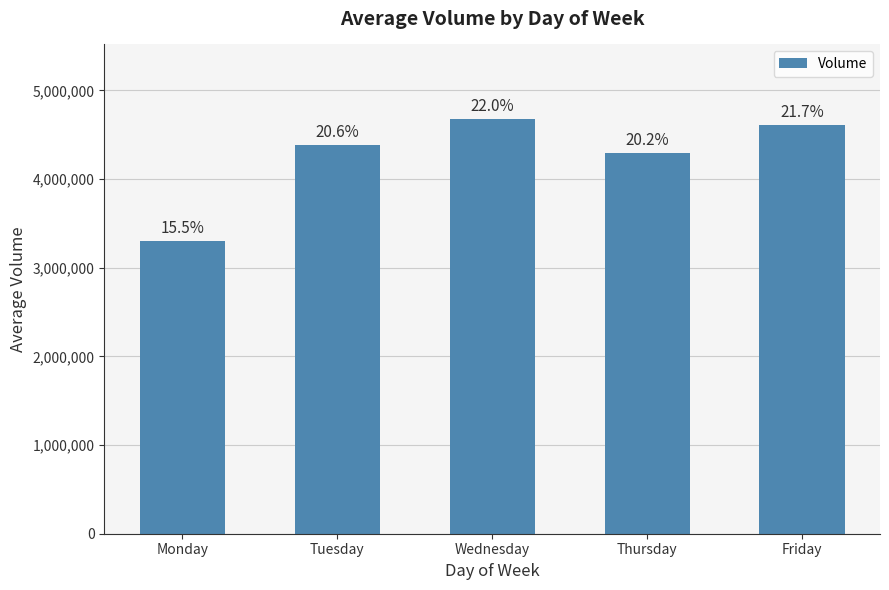

Between Thursday and Monday, which is larger?

Thursday